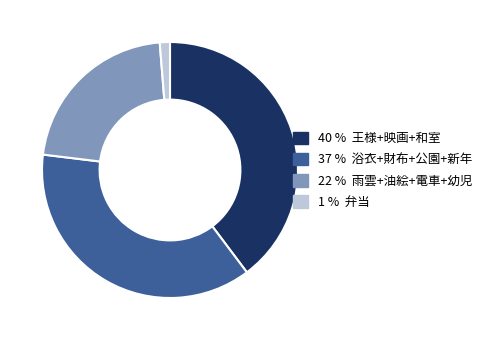

Does any single category account for the majority?

No